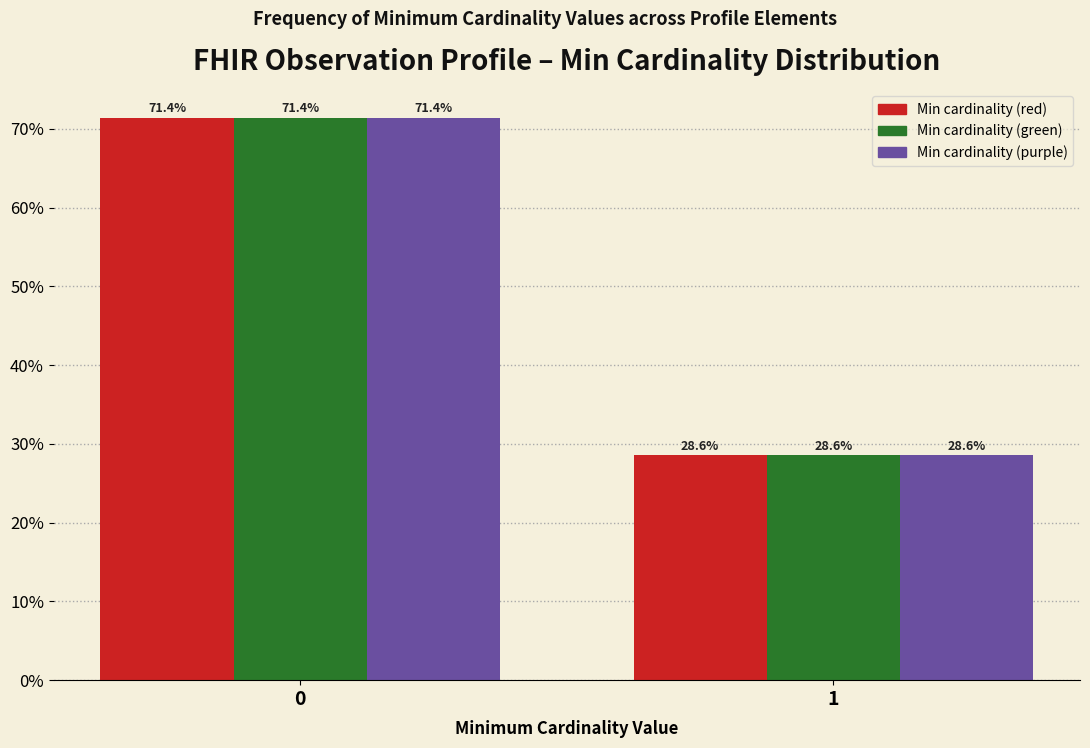

Reading left to right, what are all the values shown in this chart?

Min cardinality (red): 0=71.4	1=28.6
Min cardinality (green): 0=71.4	1=28.6
Min cardinality (purple): 0=71.4	1=28.6